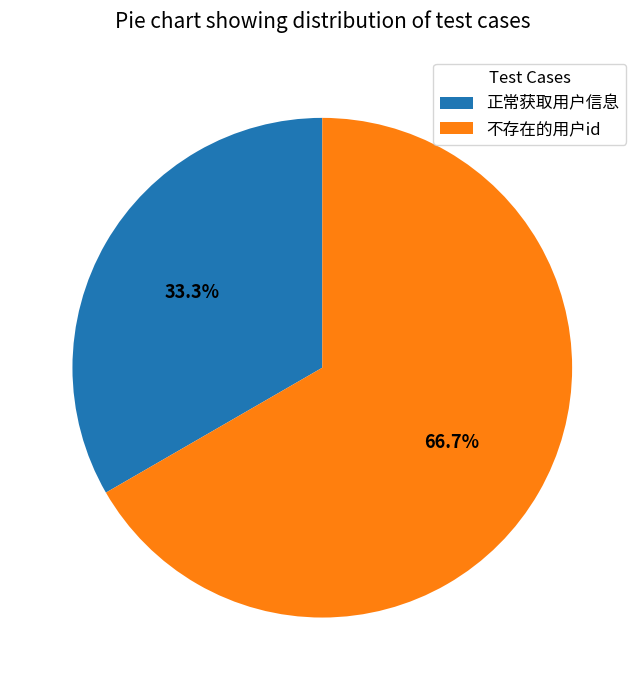

Does 不存在的用户id account for over 50% of the chart?

Yes